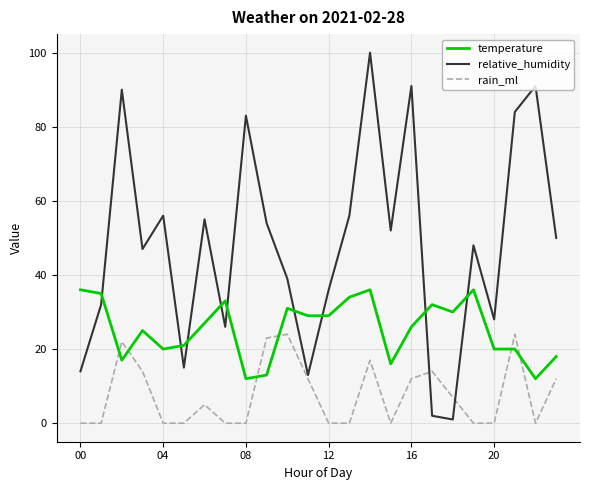

List the series in order of their overall mean, lowest first.

rain_ml, temperature, relative_humidity